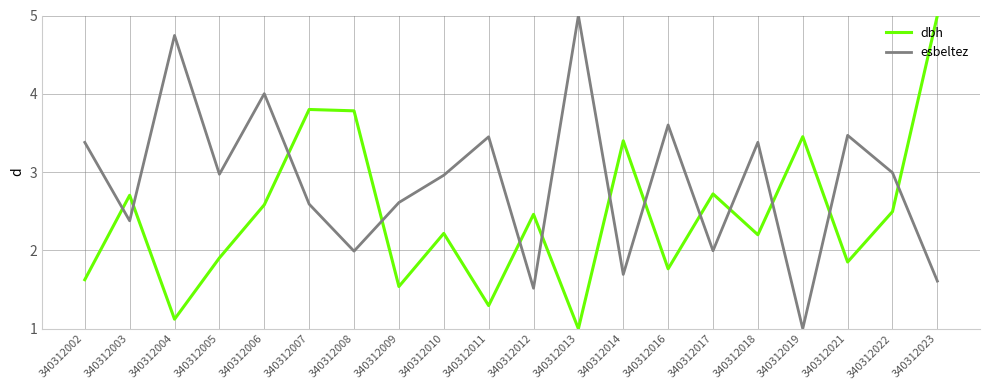

Which series changed the most between 340312003 and 340312016?

esbeltez